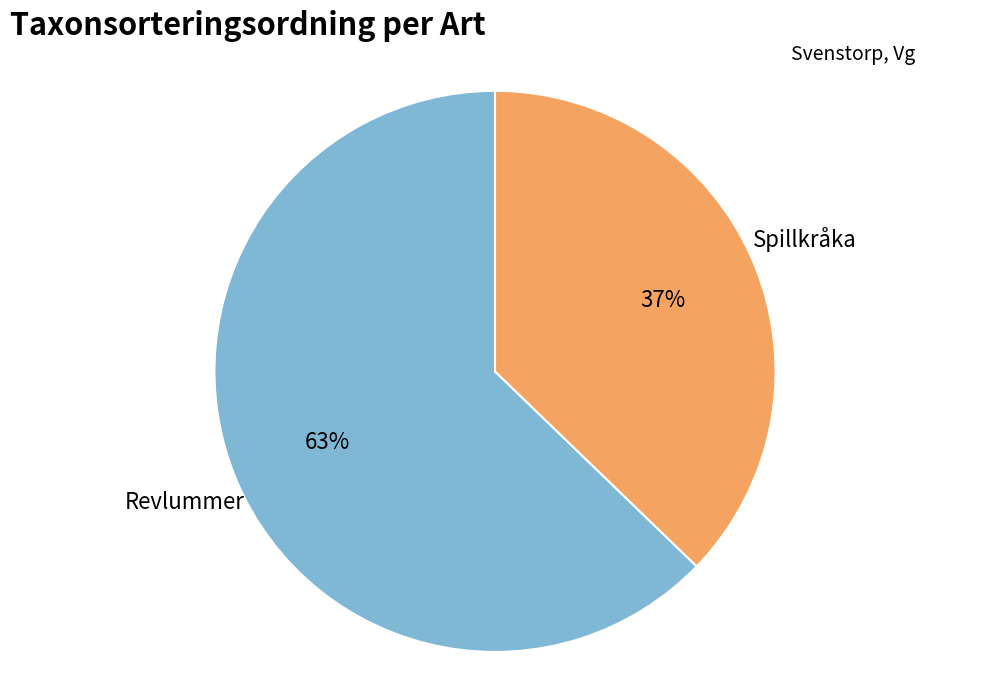

Which slice is the smallest?

Spillkråka